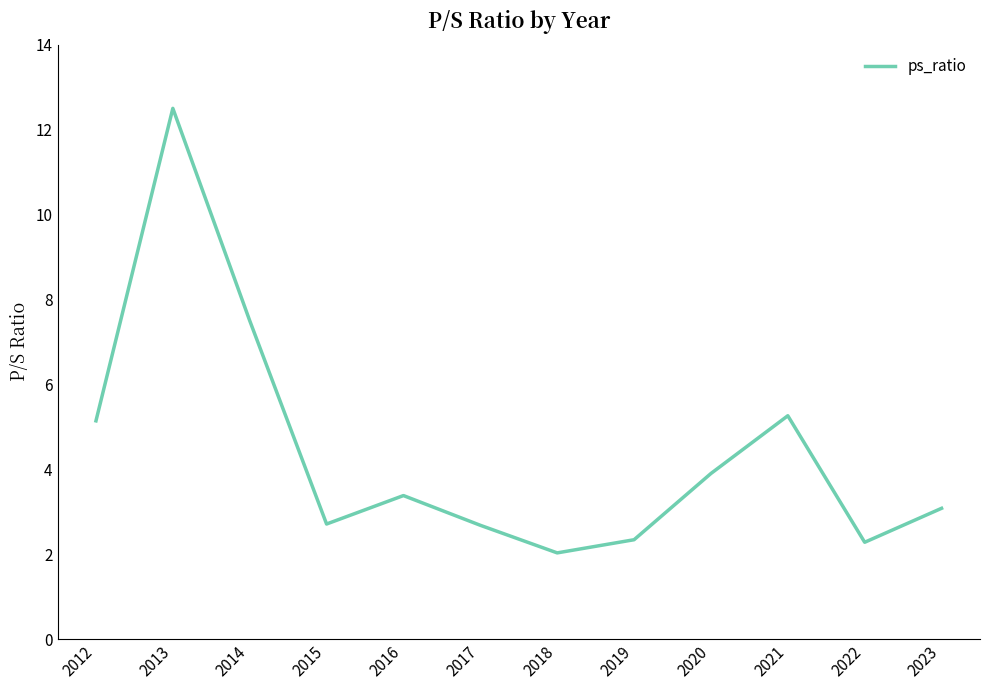

What is the difference between the values at 2023 and 2014?

4.4